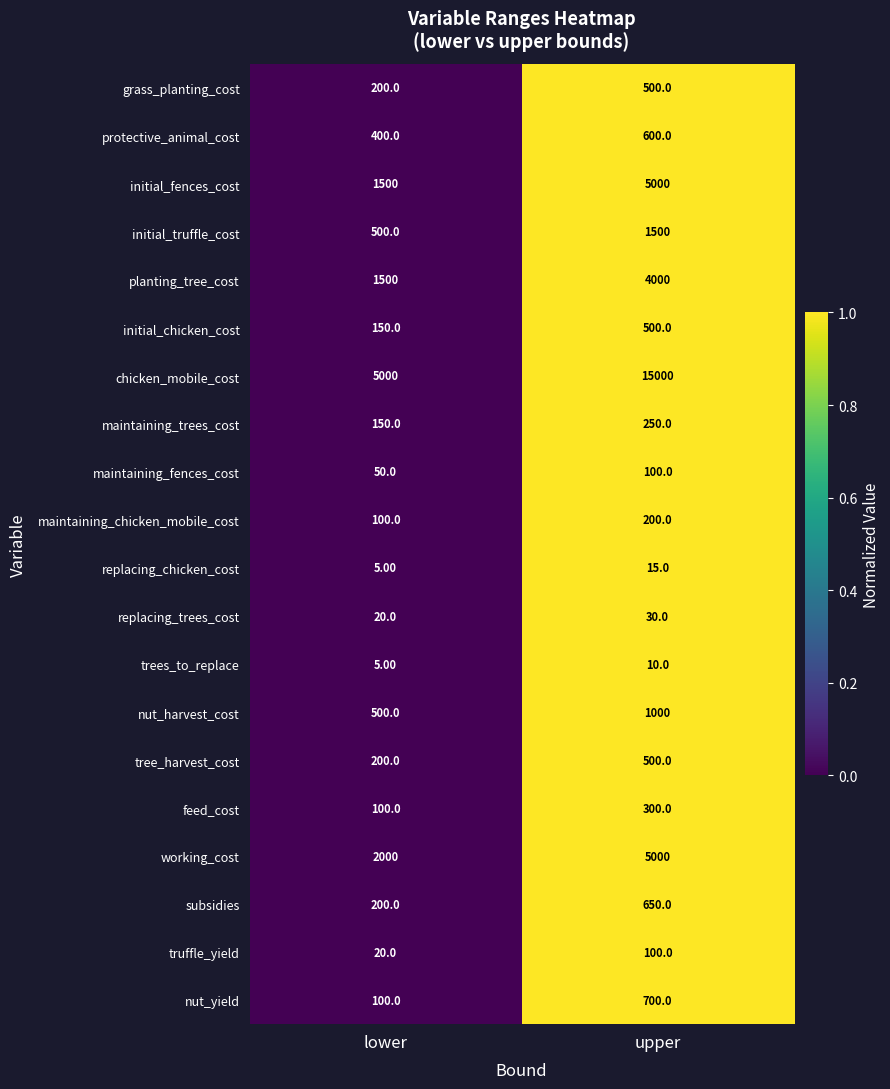

What is the total value across all series at upper?

35955